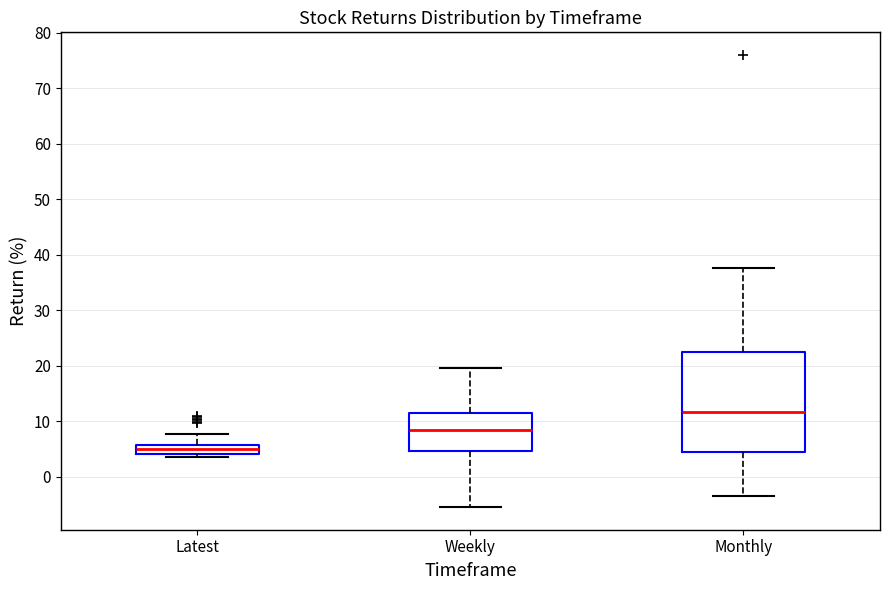

Reading left to right, transcribe this box plot: for each box, give where its median line is, the range the box spans, and where its two whiskers end, as read against the y-axis. The values are not printed on the chart, so give them approximately, as read against the axis.

Latest: median 5, box 4 to 6, whiskers 4 (just below the box's lower edge) to 8
Weekly: median 8, box 5 to 11, whiskers -5 to 20
Monthly: median 12, box 4 to 22, whiskers -4 to 38